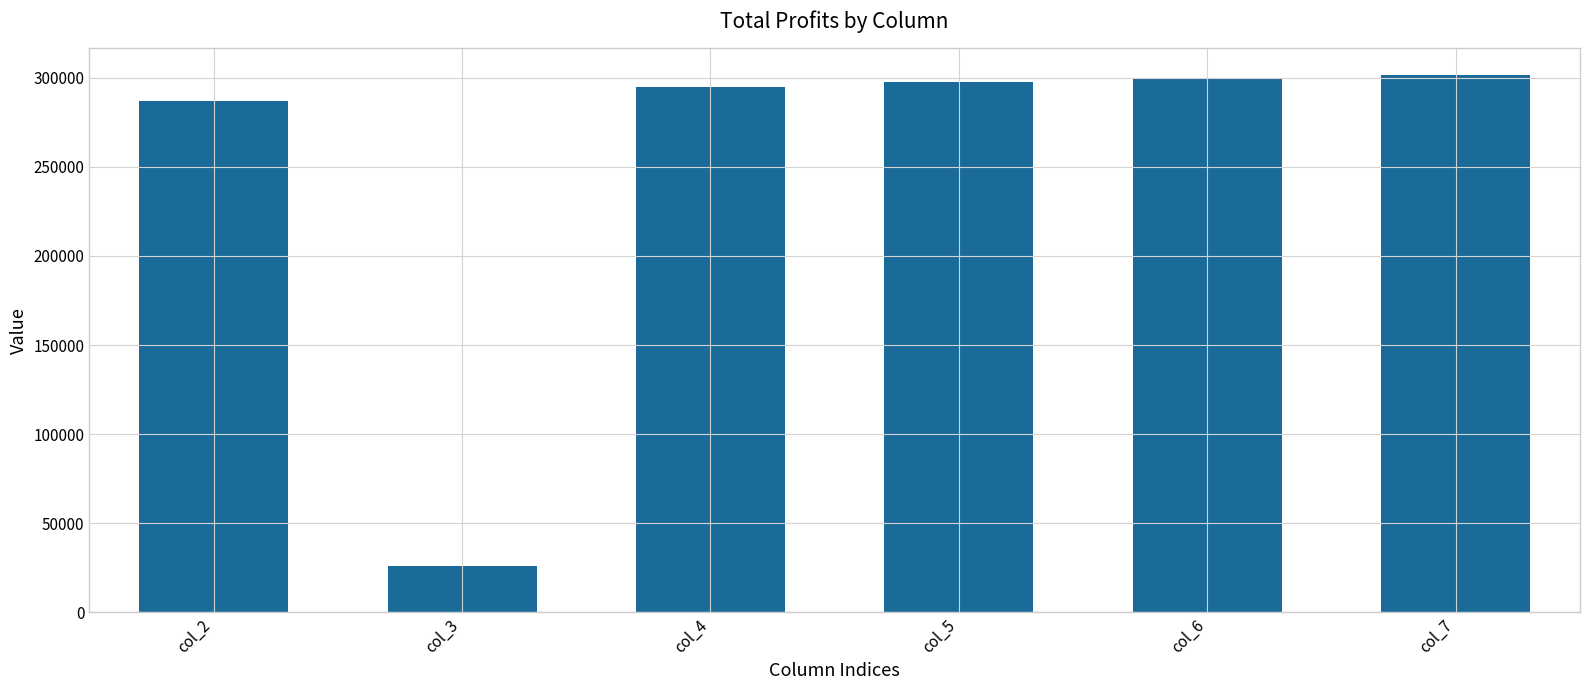

Are the bars grouped side by side (vs. stacked)?

No